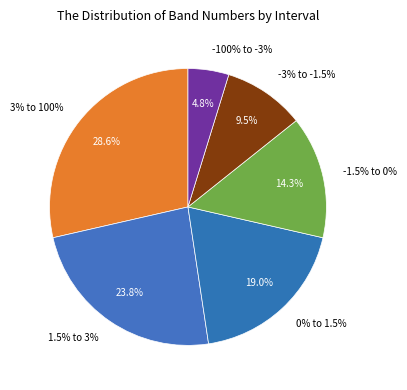

Is the sum of 3% to 100% and -1.5% to 0% greater than half?

No